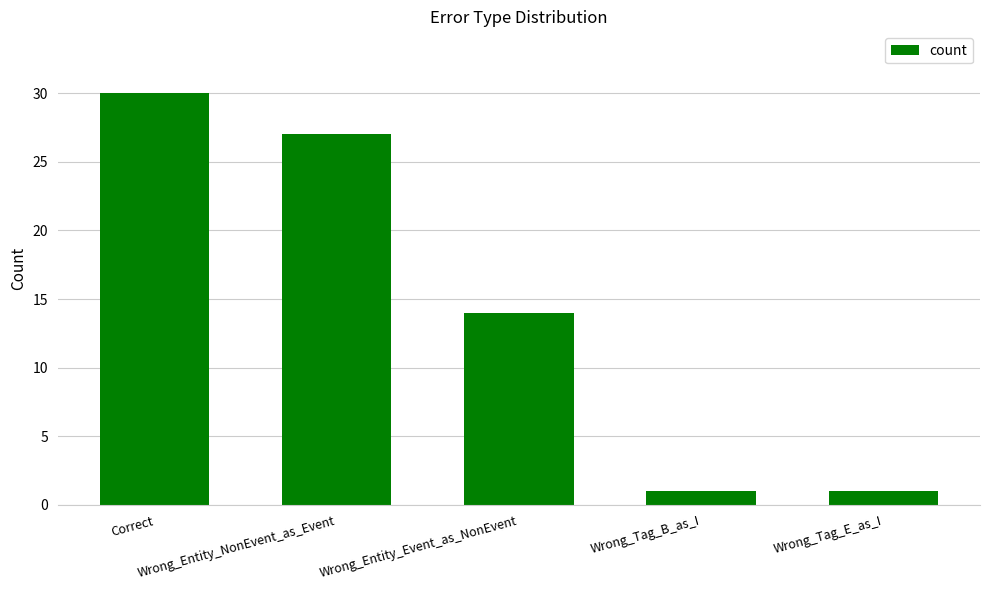

What is the greatest value displayed?

30